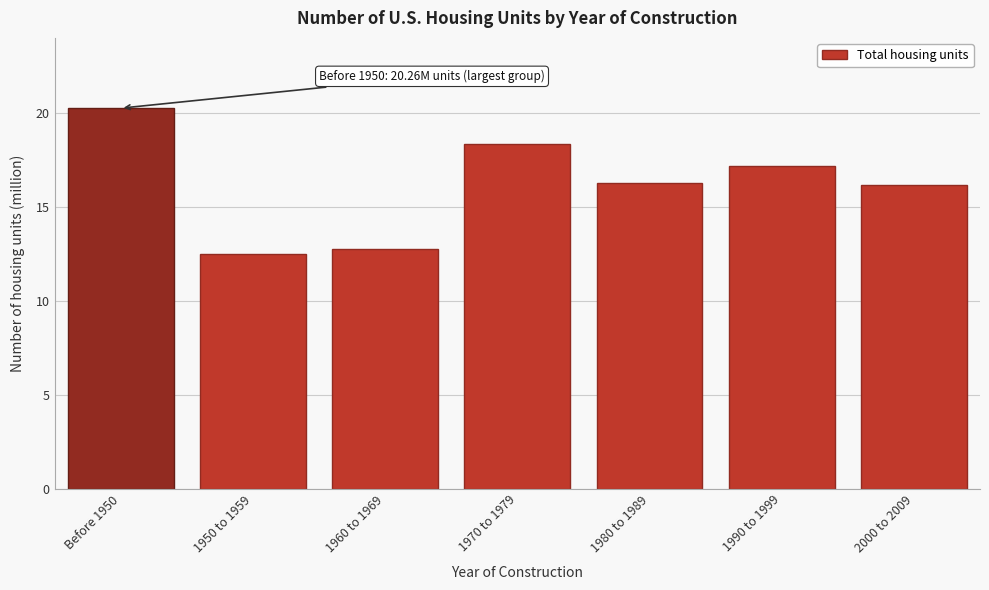

Reading left to right, list all the values displayed in this chart.

Before 1950=20.3	1950 to 1959=12.5	1960 to 1969=12.8	1970 to 1979=18.3	1980 to 1989=16.3	1990 to 1999=17.2	2000 to 2009=16.2